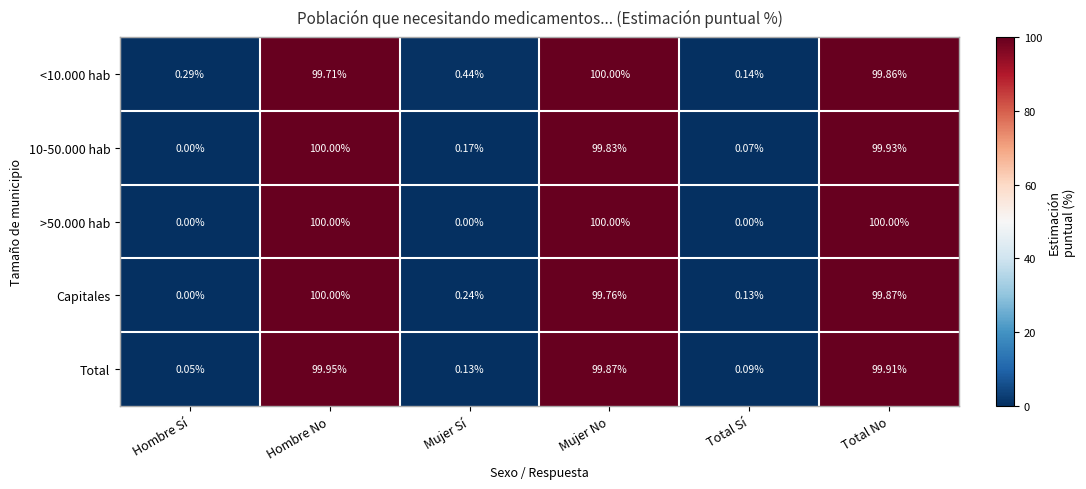

How many categories are shown in the chart?

6